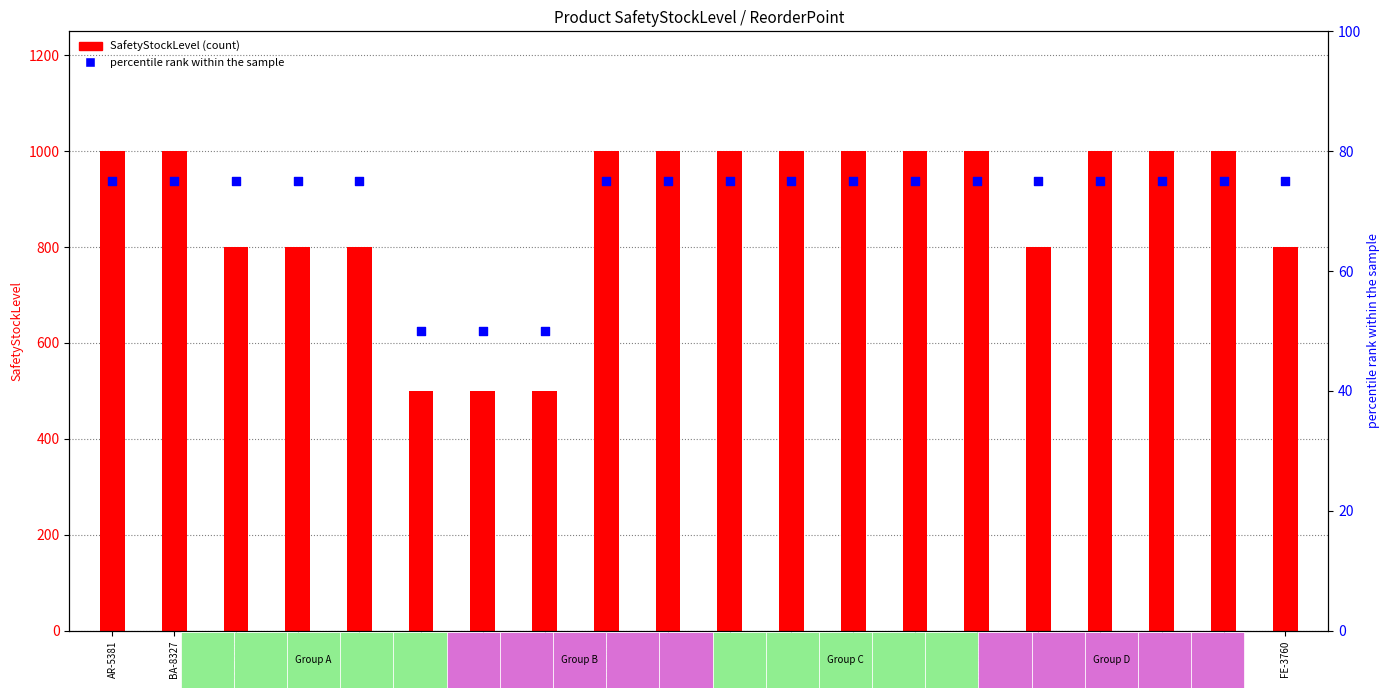

What are all the series names shown in the legend?

SafetyStockLevel, percentile rank within the sample